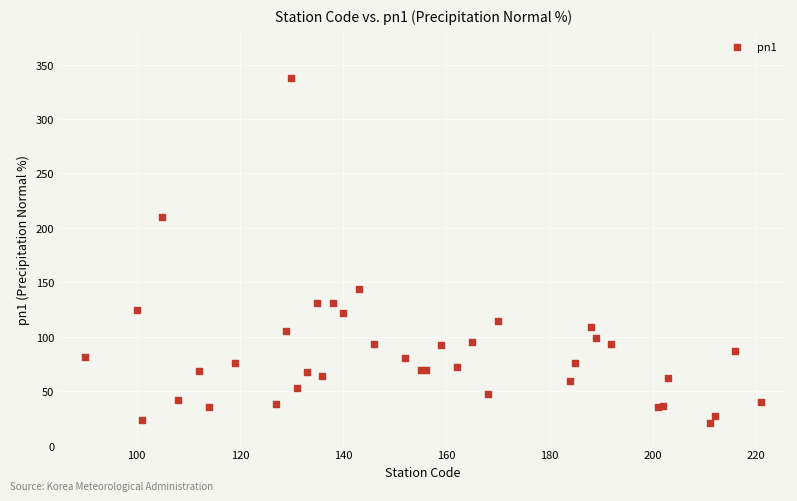

What Y value in the scatter plot is closest to 179?

210.0